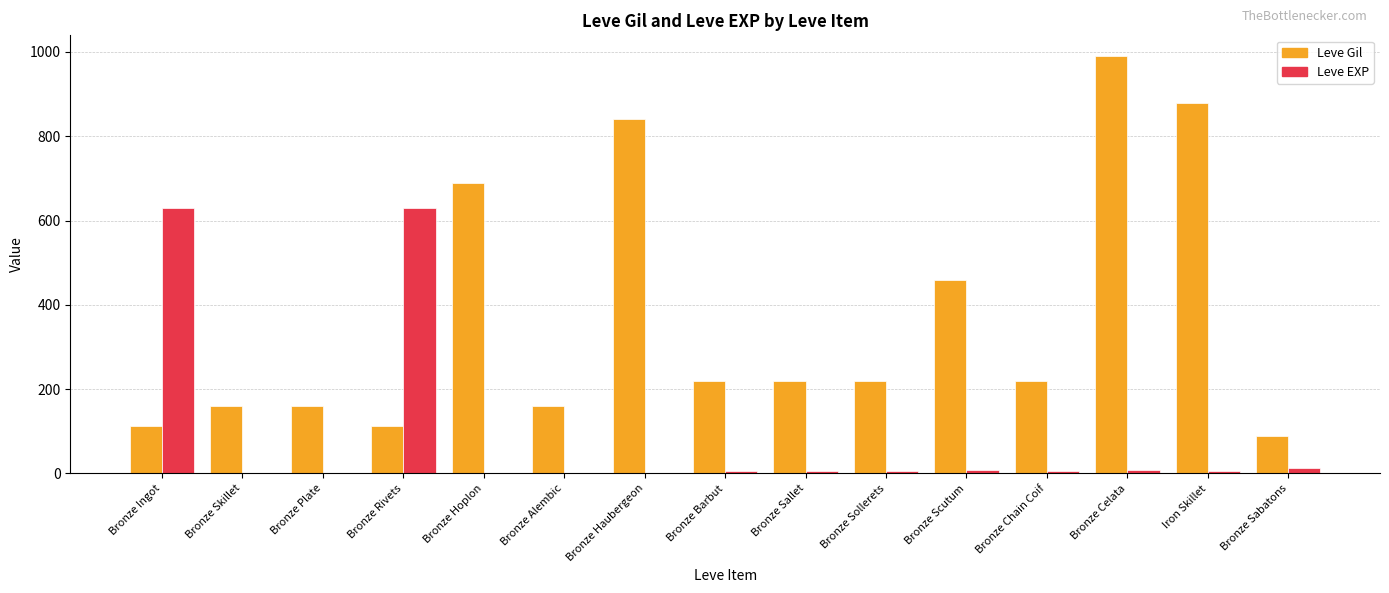

What is the sum of all Leve EXP values?

1321